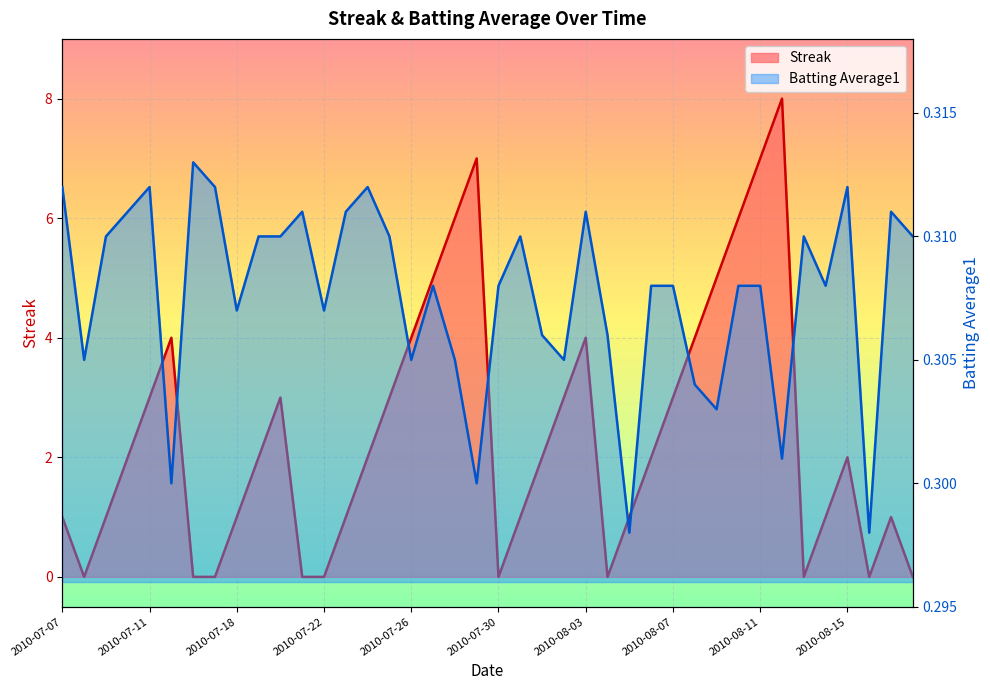

What is the maximum value for Streak?

8.0